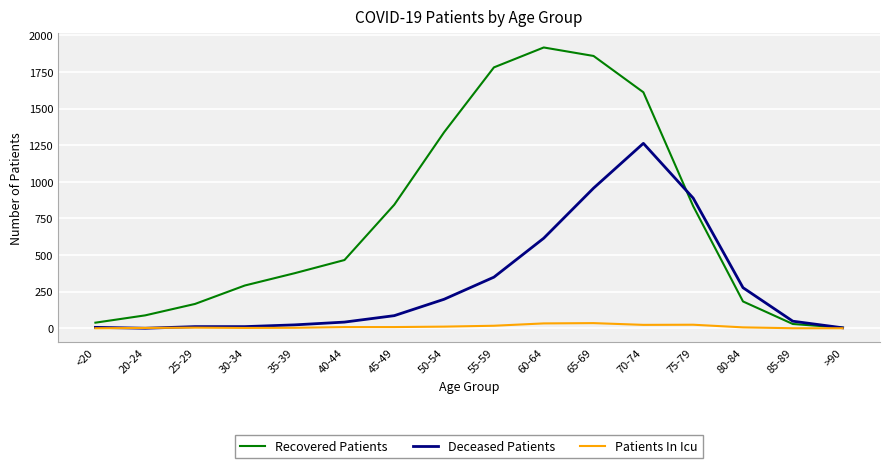

Does the chart display data point markers on the line(s)?

No